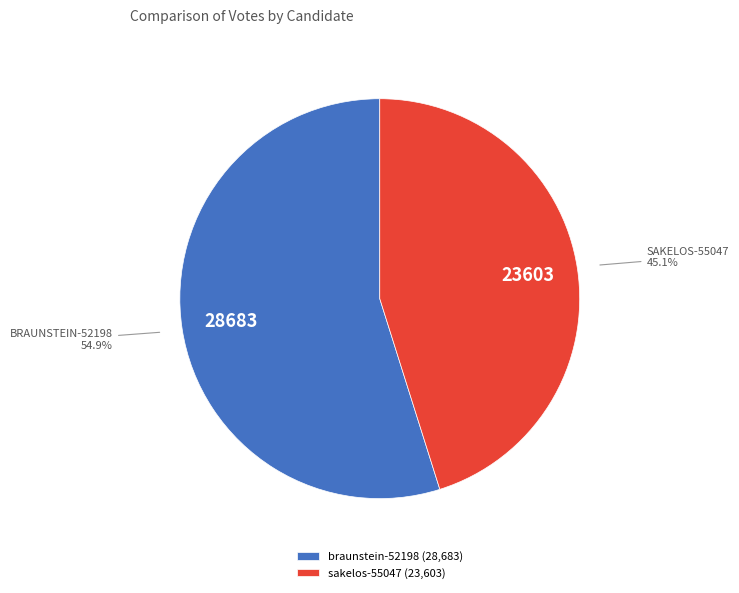

What is the ratio of the value at braunstein-52198 to the value at sakelos-55047?

1.2